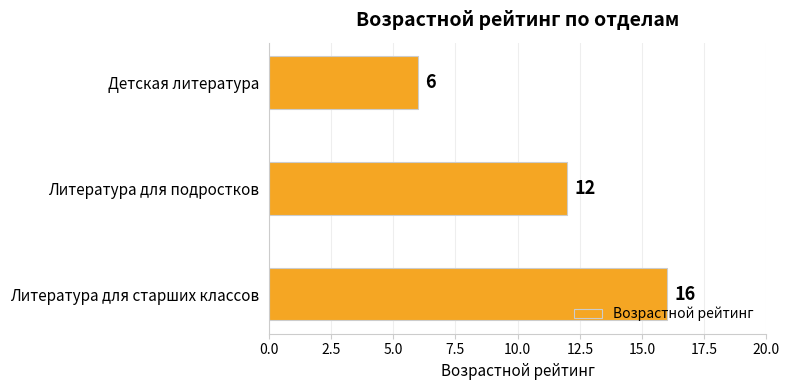

How many data points does each series have?

3